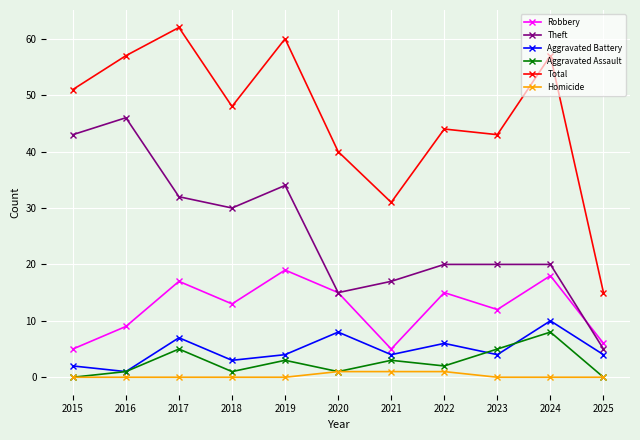

What is the minimum value for Total?

15